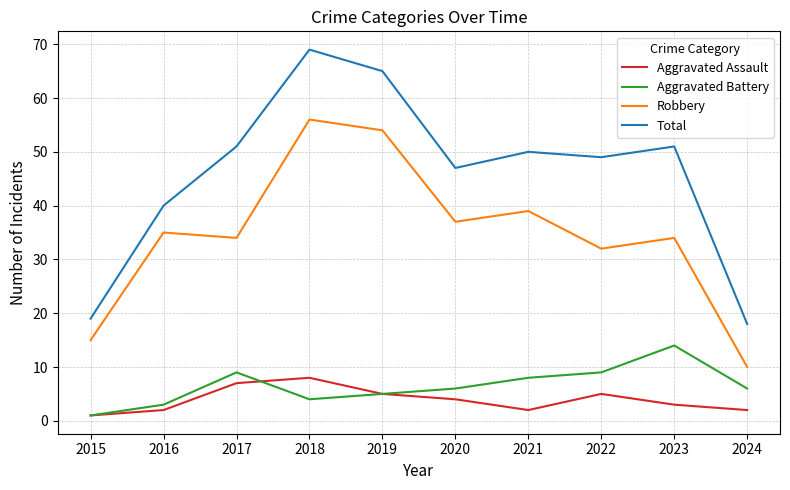

Between 2022 and 2023, which series saw the biggest shift?

Aggravated Battery